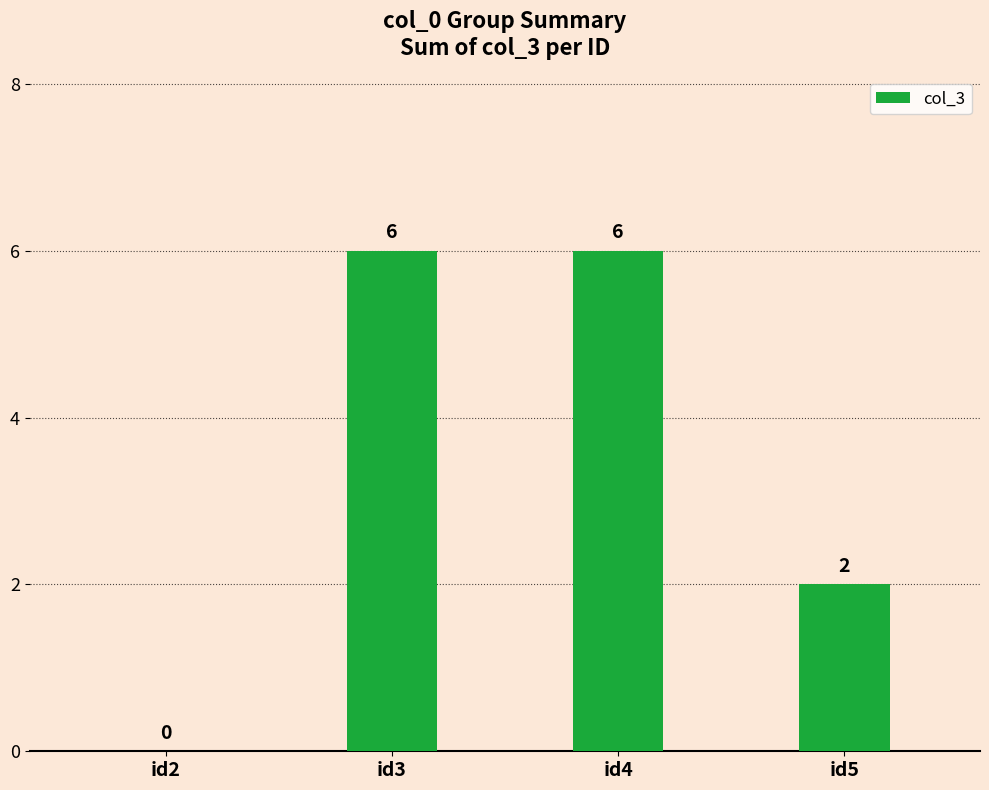

What is the difference between the values at id2 and id4?

6